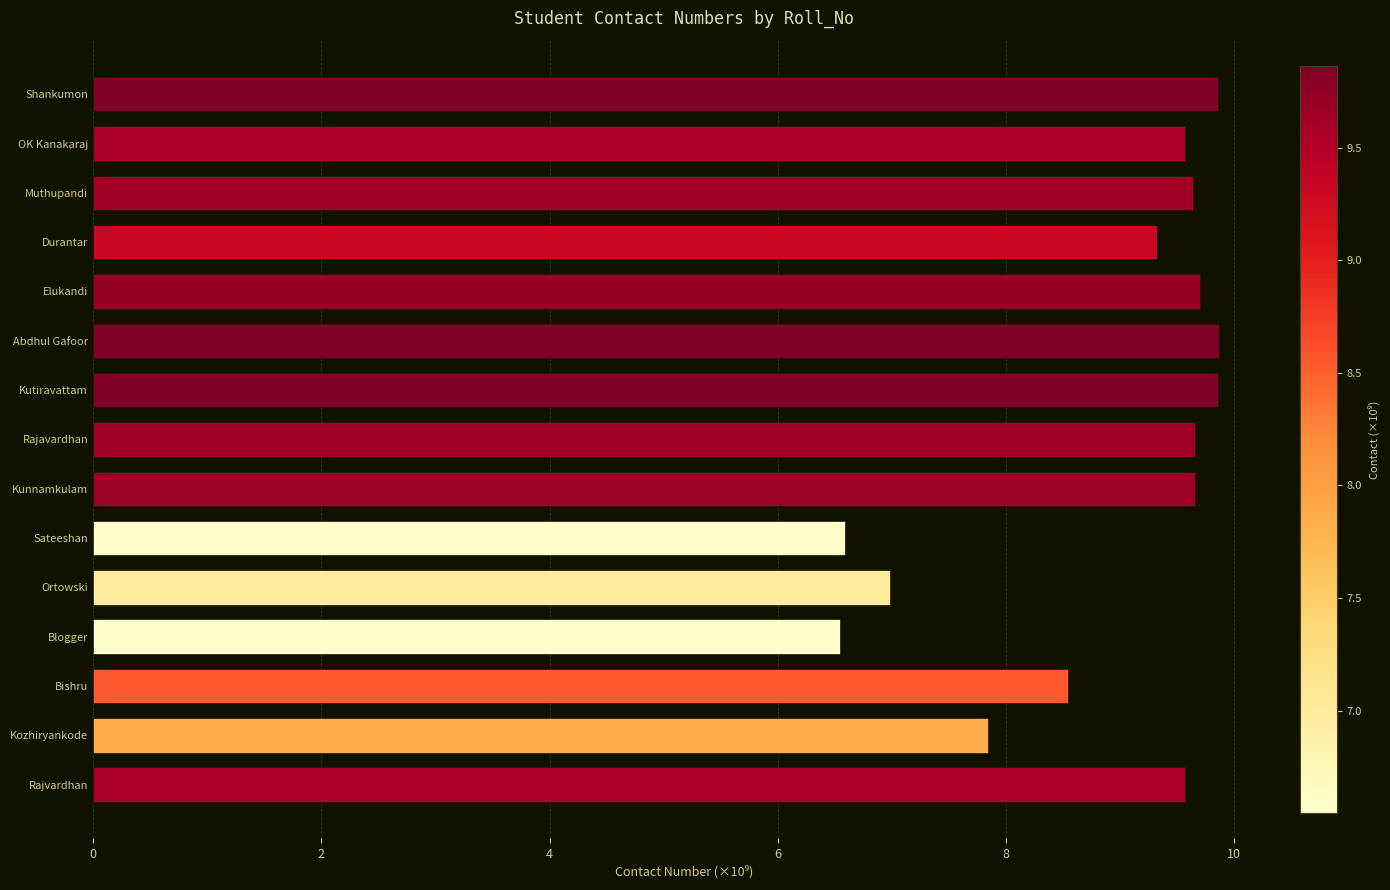

Are the bars grouped side by side (vs. stacked)?

No